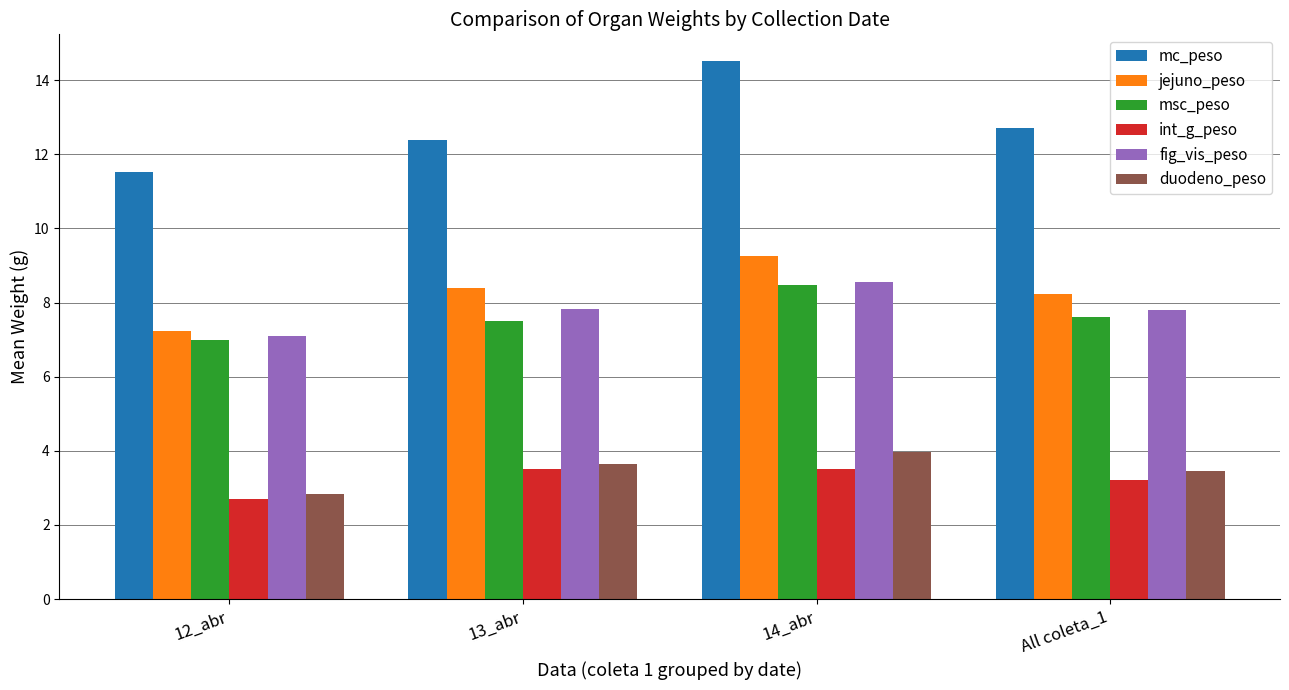

What is the difference between the int_g_peso values at 14_abr and All coleta_1?

0.3